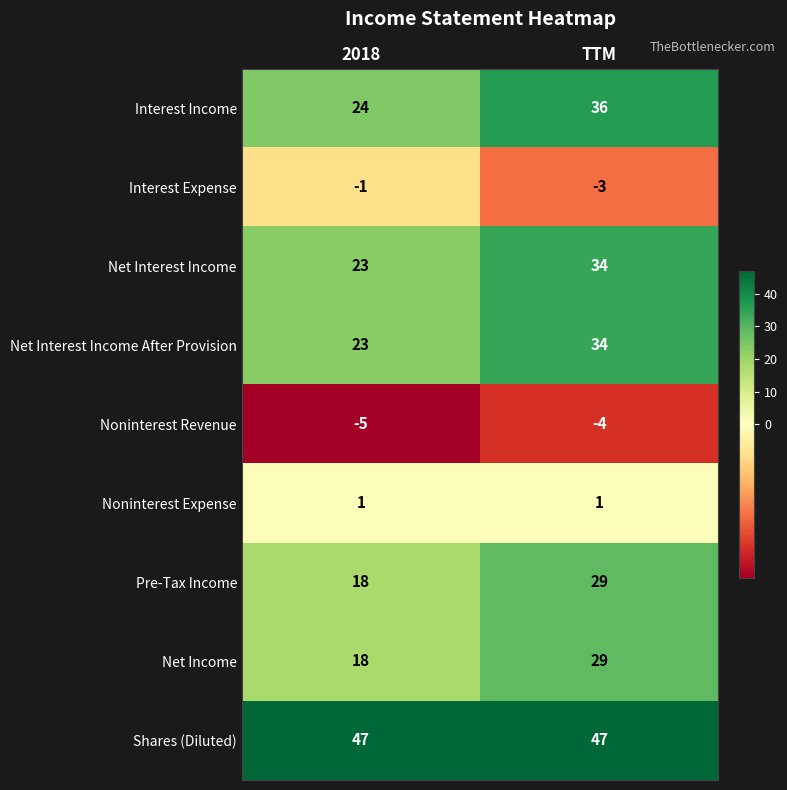

The value of Shares (Diluted) at 2018 is 18. True or false?

False